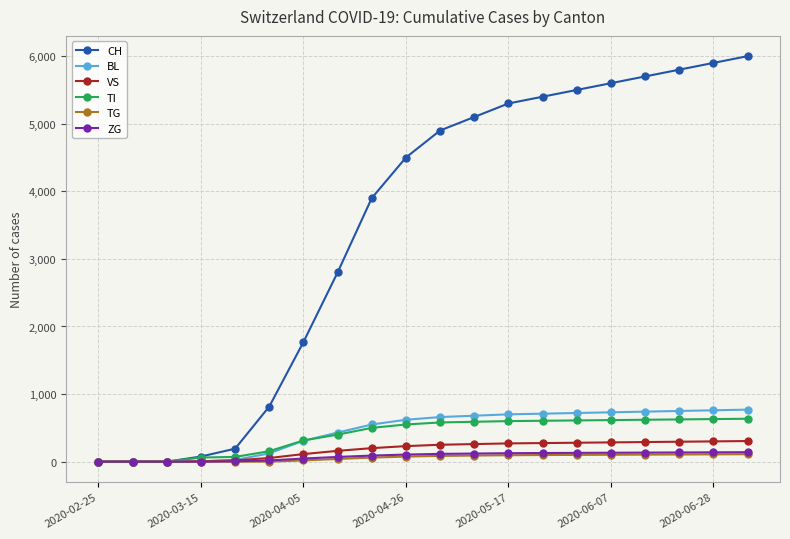

Which series has the largest total across all categories?

CH